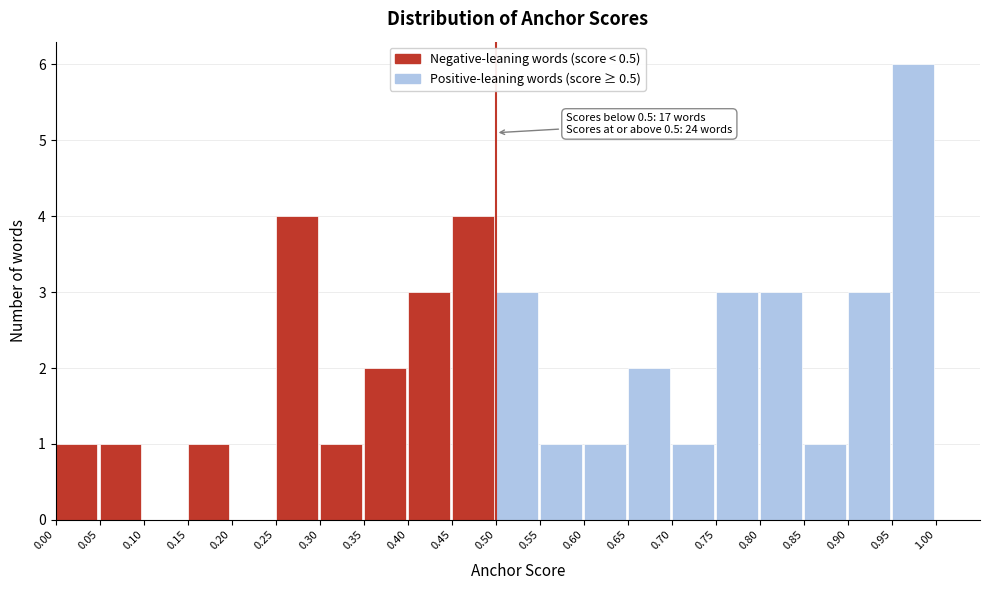

Over which range of the x-axis is the bar tallest?

0.95 to 1.00